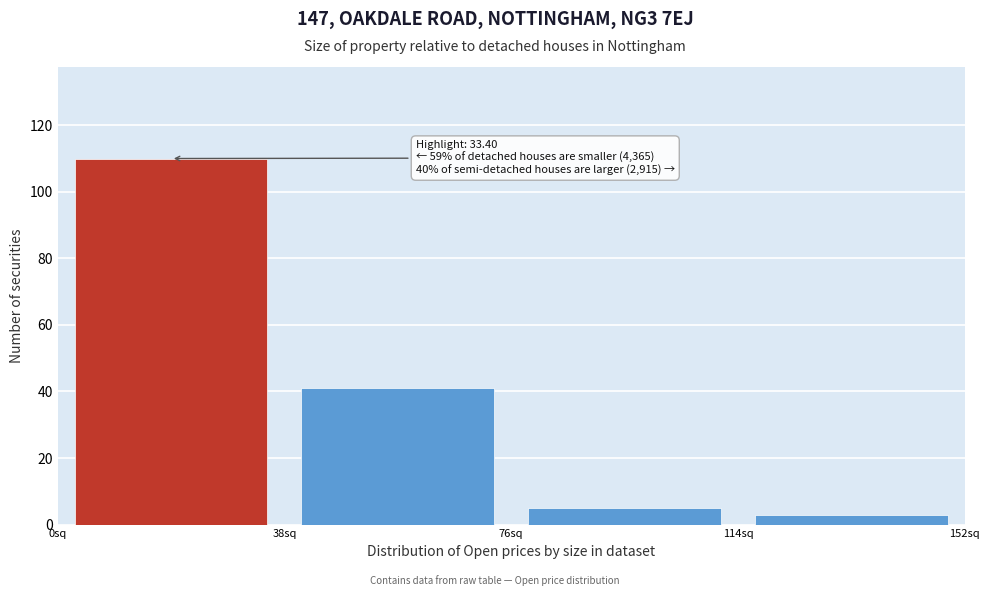

Over which range of the x-axis is the bar tallest?

0 to 38